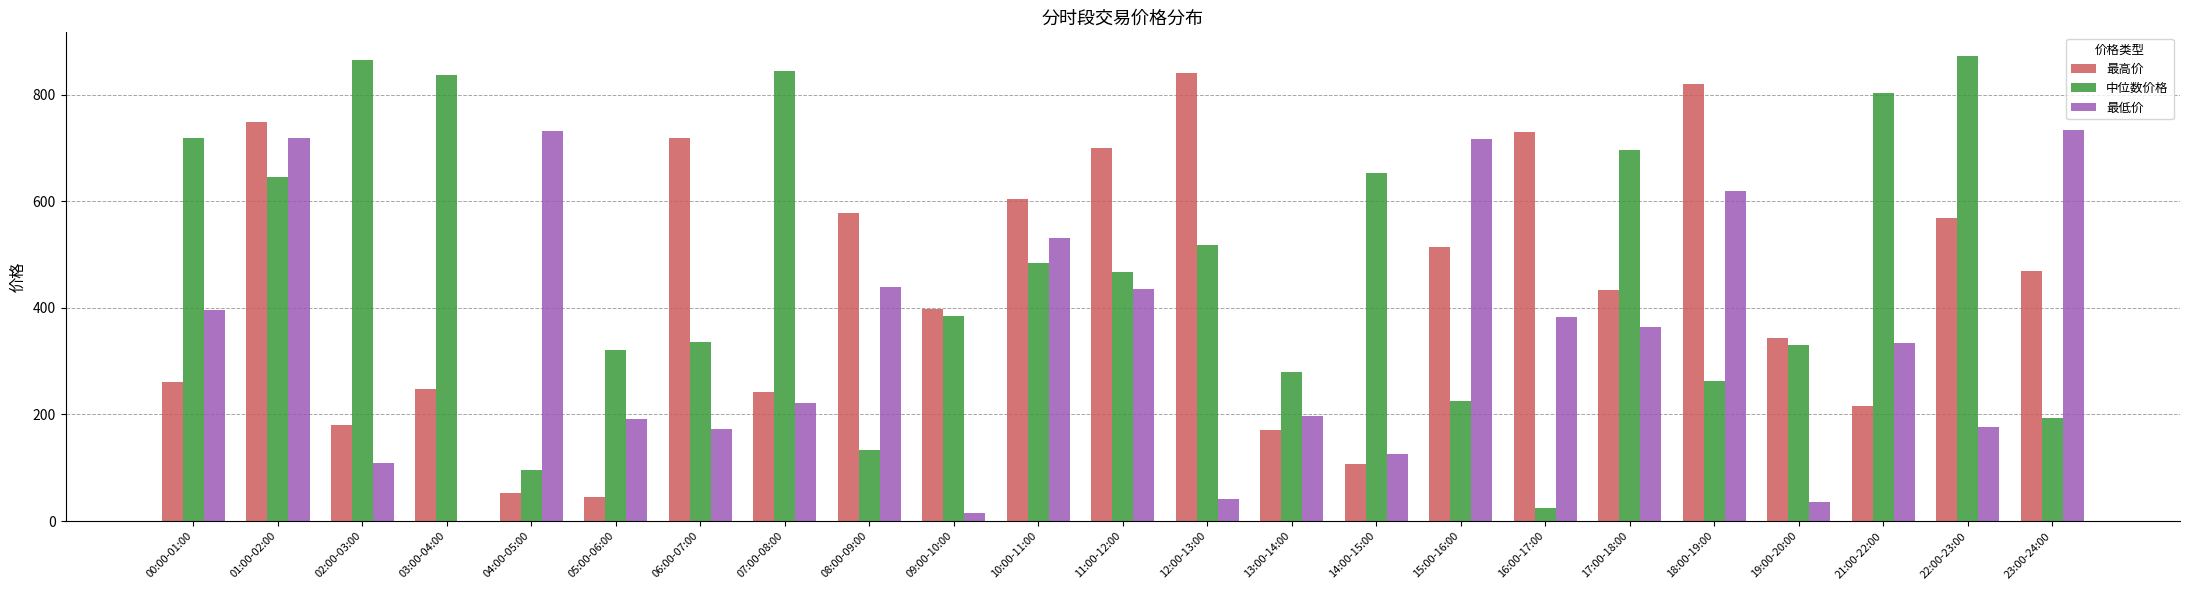

Which series changed the most between 00:00-01:00 and 22:00-23:00?

最高价